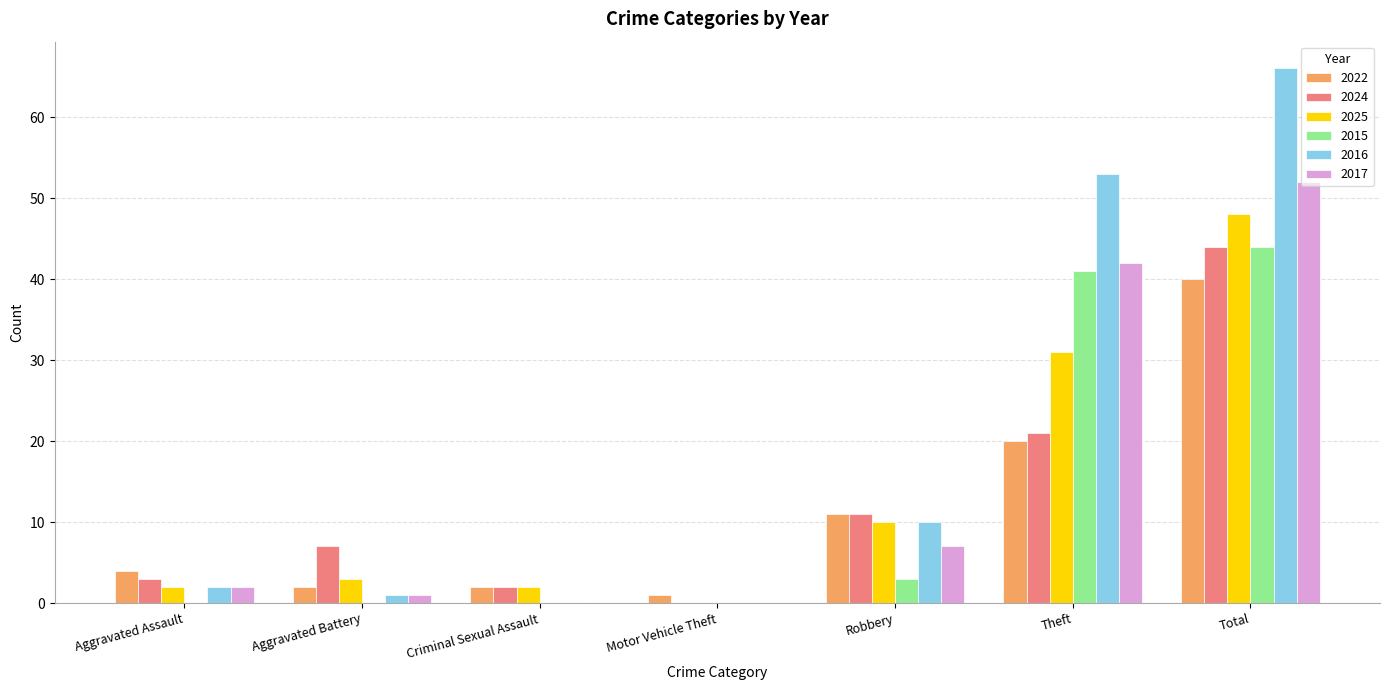

Reading left to right, what are all the values shown in this chart?

2022: Aggravated Assault=4	Aggravated Battery=2	Criminal Sexual Assault=2	Motor Vehicle Theft=1	Robbery=11	Theft=20	Total=40
2024: Aggravated Assault=3	Aggravated Battery=7	Criminal Sexual Assault=2	Motor Vehicle Theft=0	Robbery=11	Theft=21	Total=44
2025: Aggravated Assault=2	Aggravated Battery=3	Criminal Sexual Assault=2	Motor Vehicle Theft=0	Robbery=10	Theft=31	Total=48
2015: Aggravated Assault=0	Aggravated Battery=0	Criminal Sexual Assault=0	Motor Vehicle Theft=0	Robbery=3	Theft=41	Total=44
2016: Aggravated Assault=2	Aggravated Battery=1	Criminal Sexual Assault=0	Motor Vehicle Theft=0	Robbery=10	Theft=53	Total=66
2017: Aggravated Assault=2	Aggravated Battery=1	Criminal Sexual Assault=0	Motor Vehicle Theft=0	Robbery=7	Theft=42	Total=52